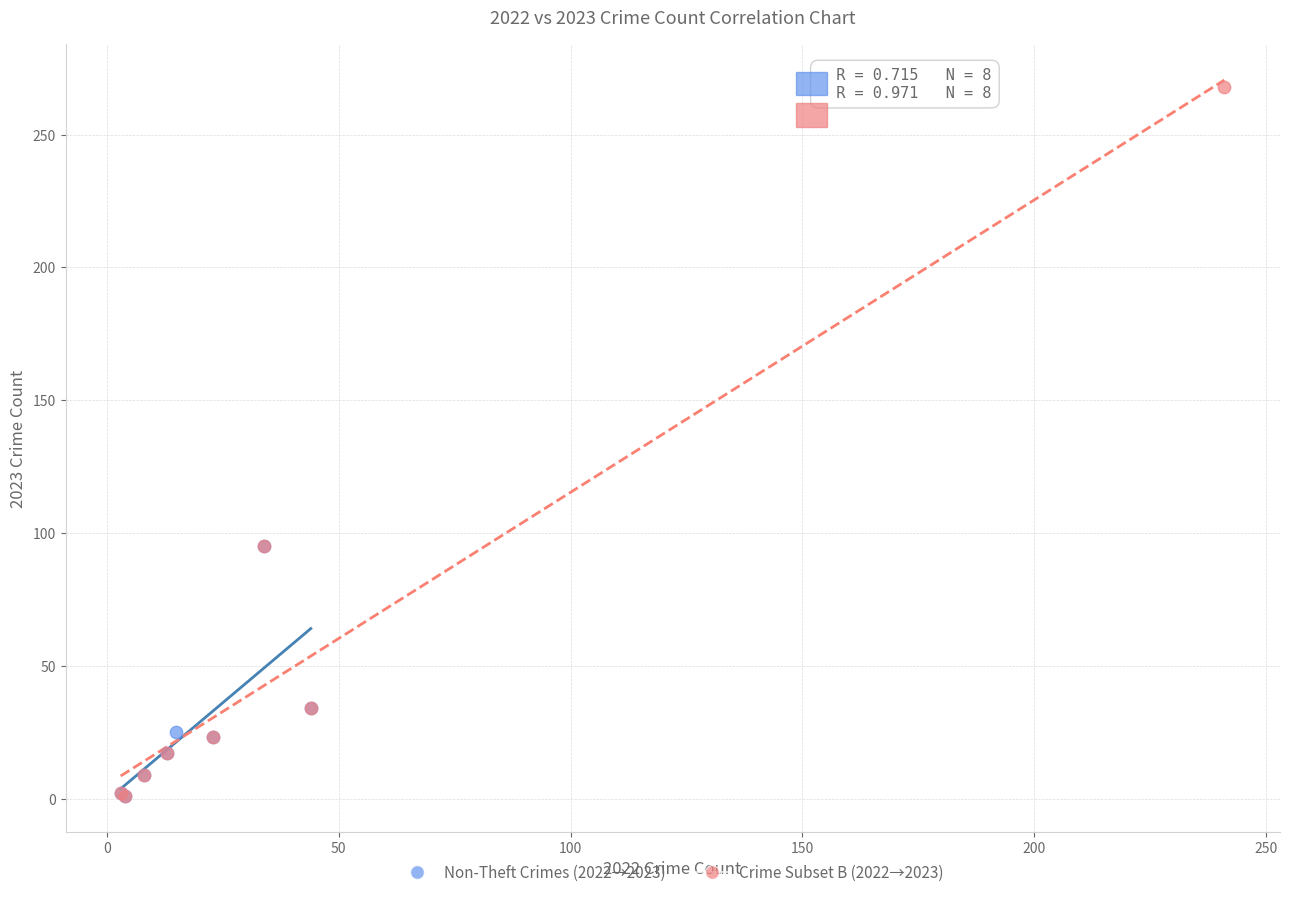

Which series reaches the maximum Y coordinate?

Crime Subset B (2022→2023)